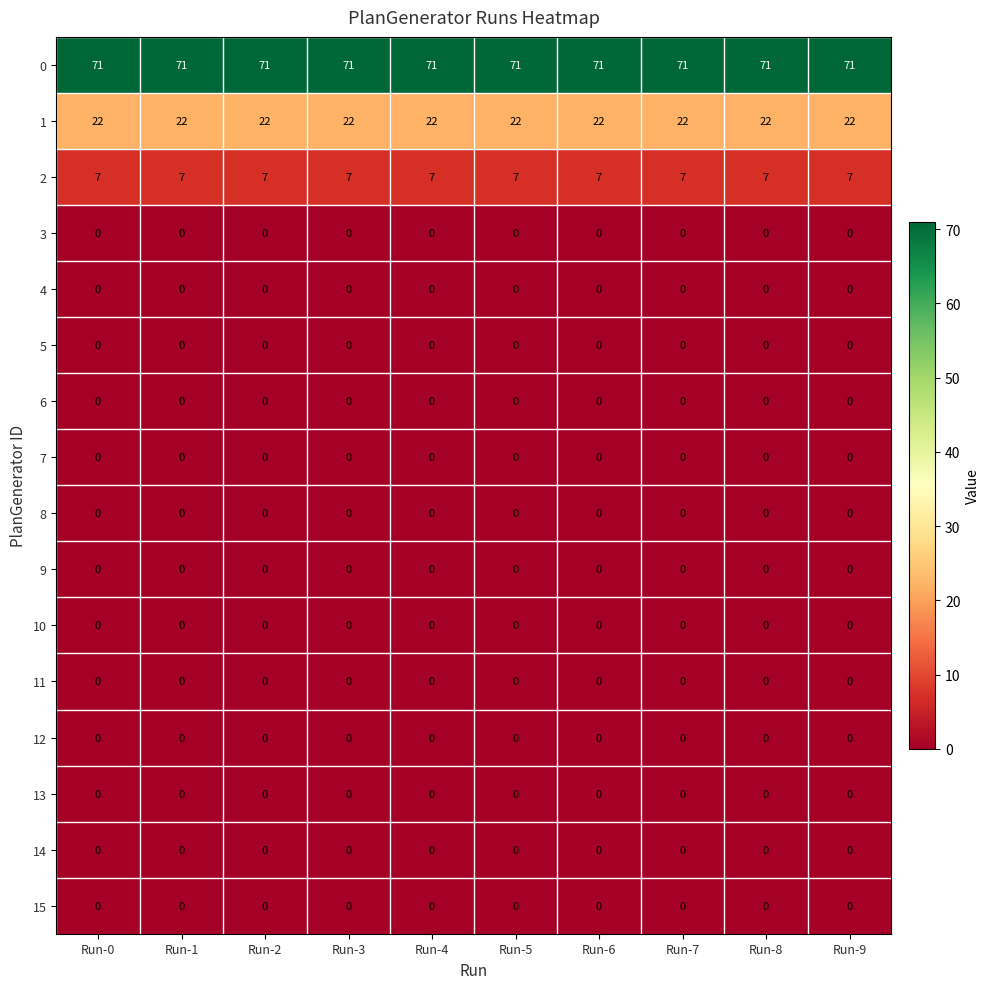

What is the difference between the highest and lowest values at Run-0?

71